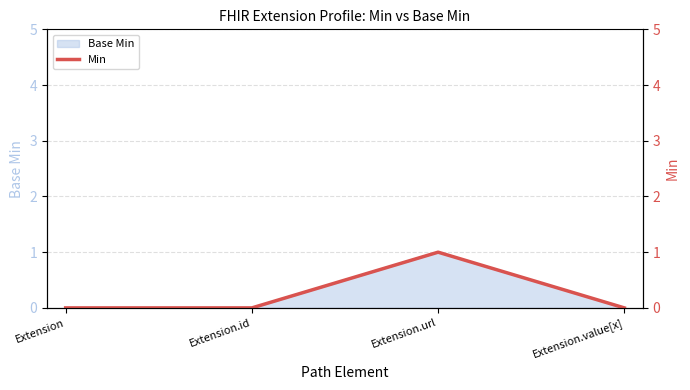

How many data points does each series have?

4